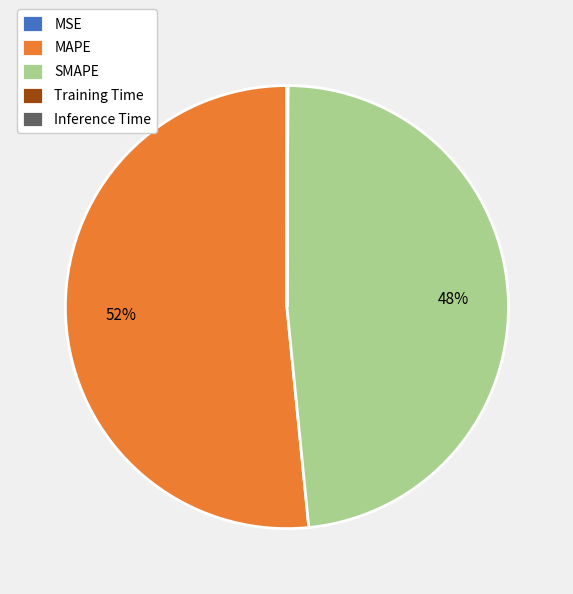

What is the largest slice in the pie chart?

MAPE